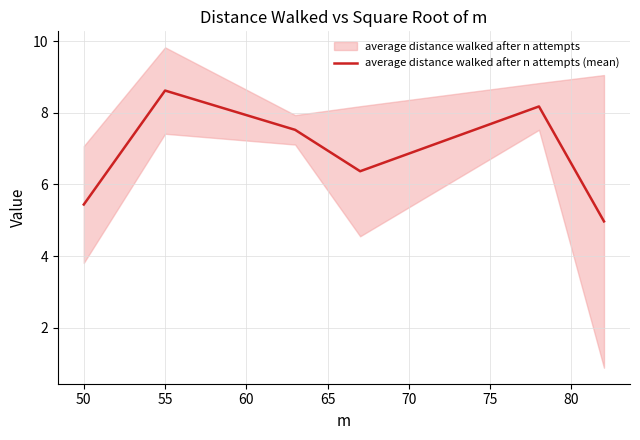

What is the lowest value of the average distance walked after n attempts (mean) series?

5.0